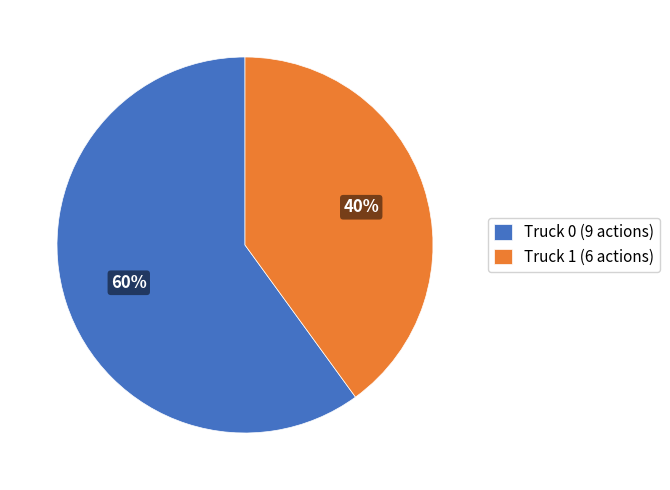

Which category accounts for the majority?

Truck 0